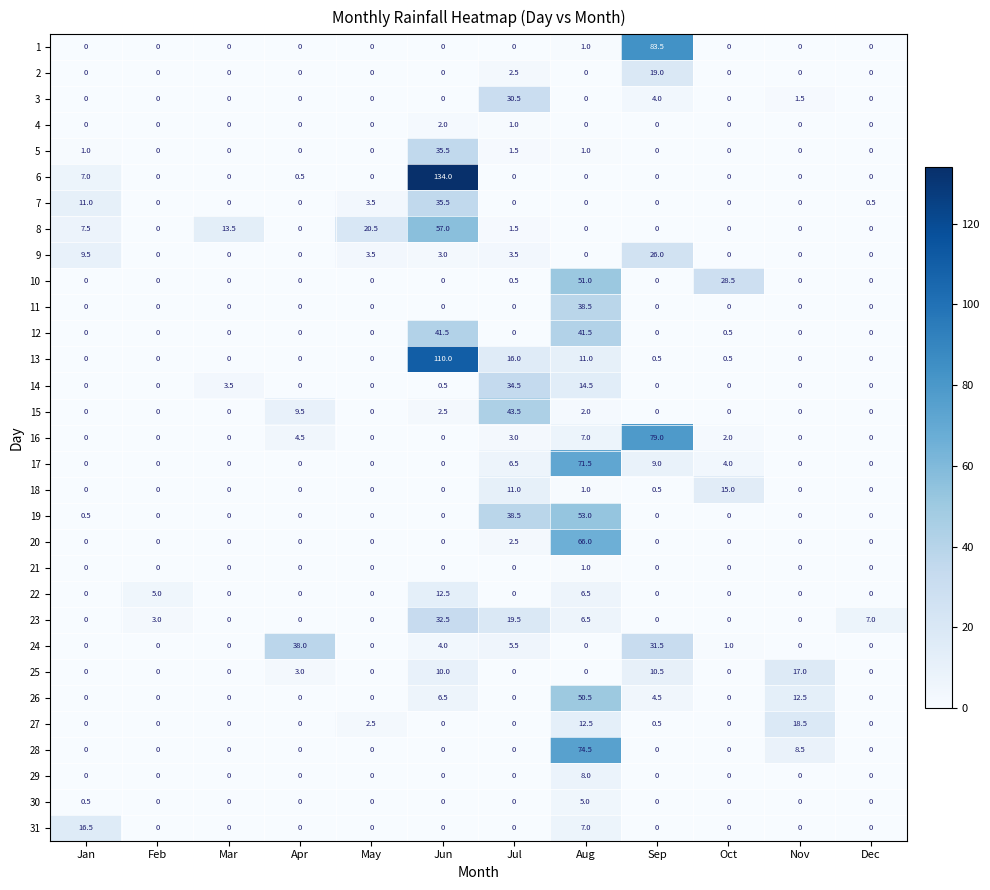

Is the value of 18 at Oct greater than the value of 27 at Nov?

No